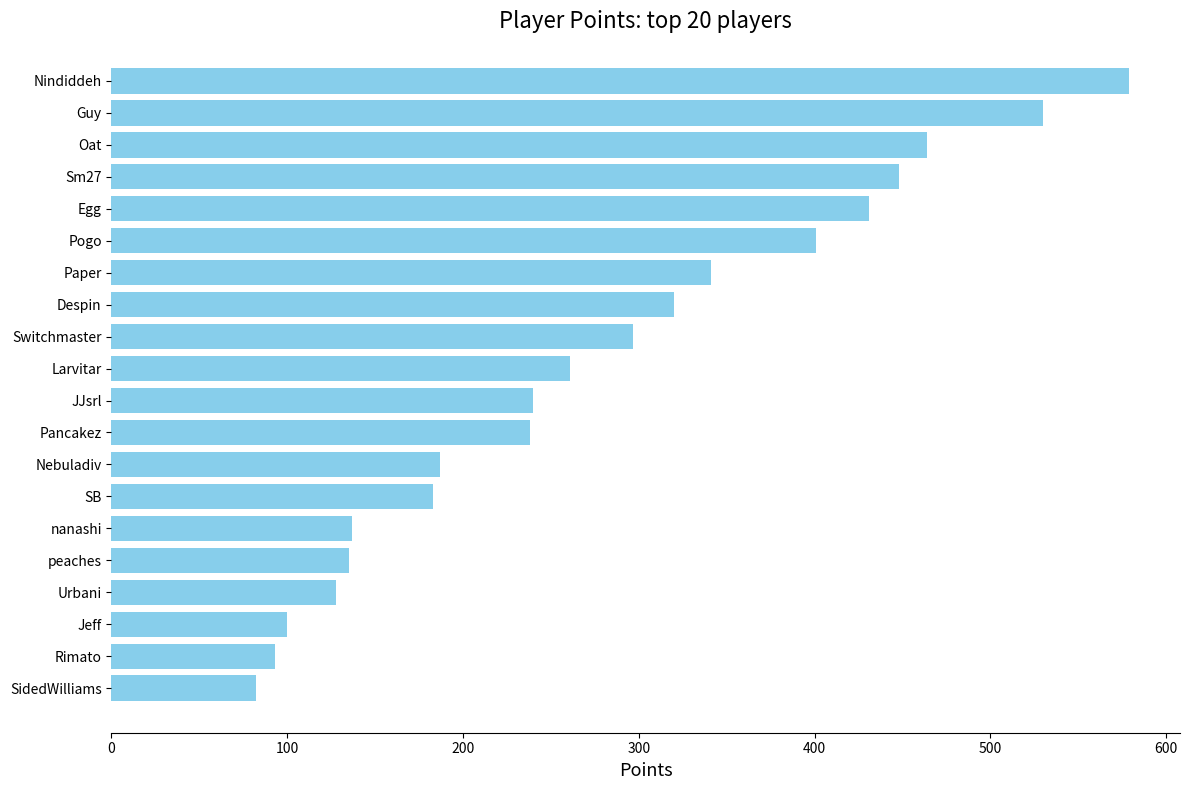

Approximately how many times larger is the value at Egg compared to Urbani?

3.4